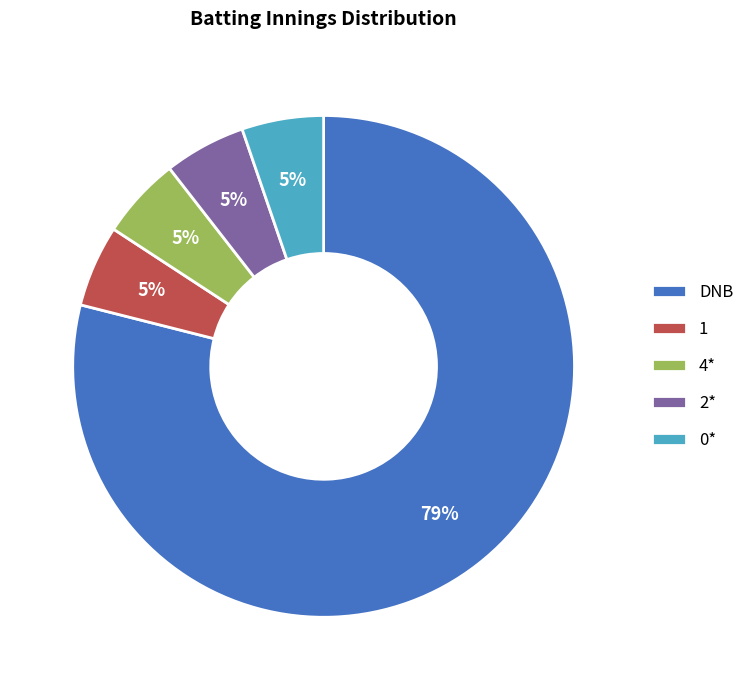

How many segments does this pie chart have?

5